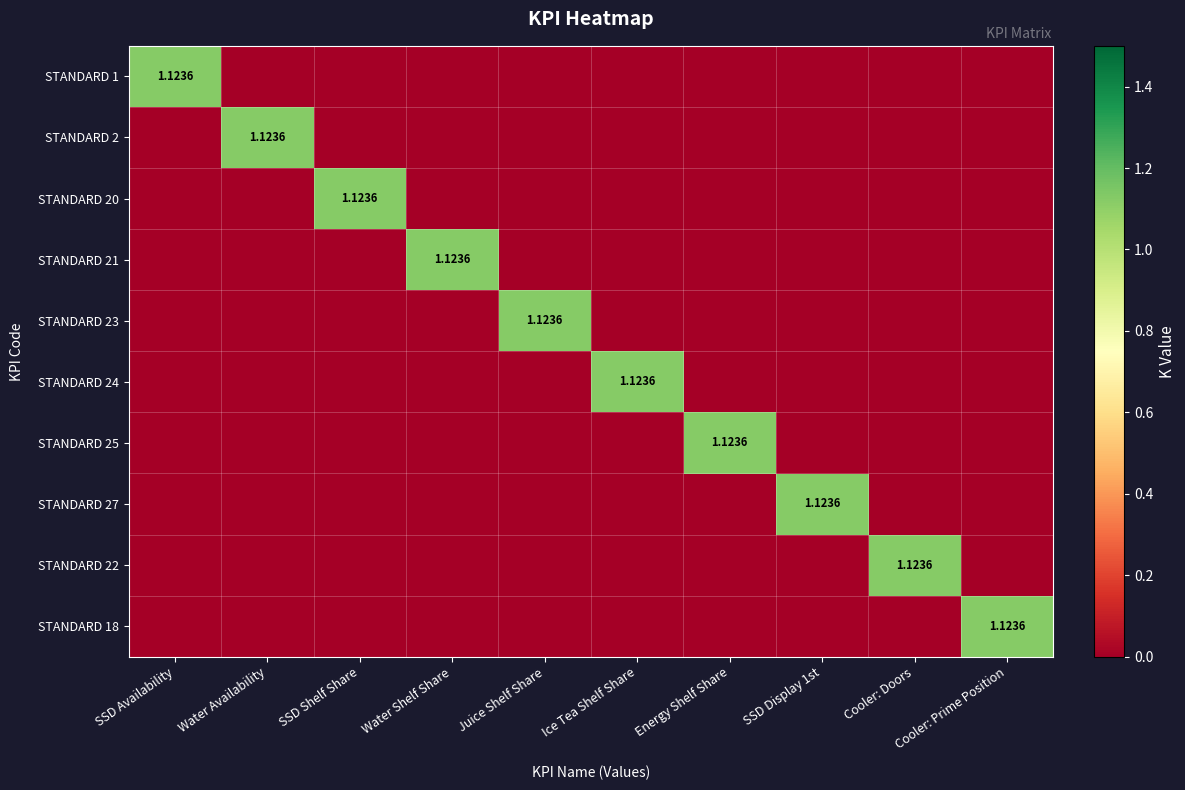

The STANDARD 21 series shows -0.5 at Water Availability. True or false?

False